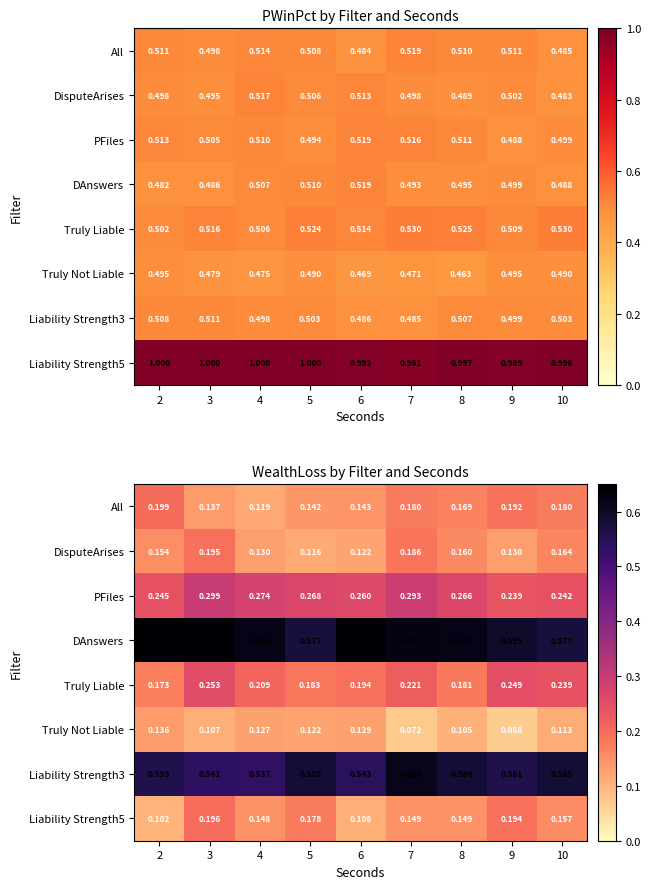

Rank the categories by All value from highest to lowest.

2, 9, 10, 7, 8, 6, 5, 3, 4